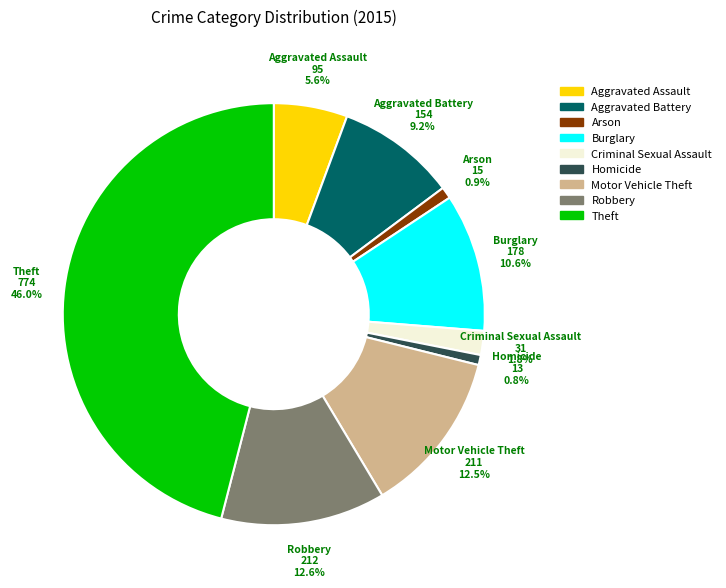

Is it true that Aggravated Assault is 6% of the pie?

True